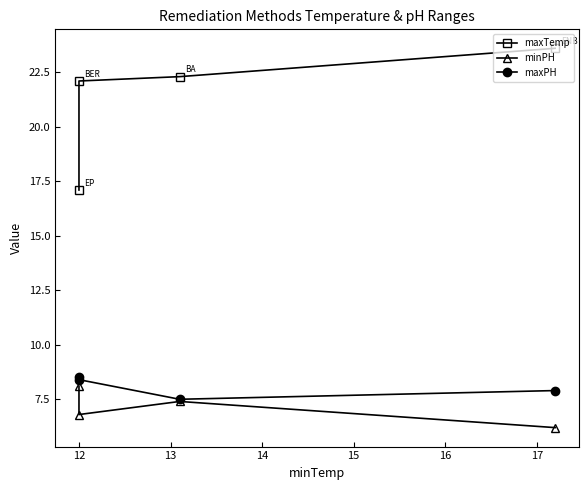

What is the minimum value shown in the chart?

6.2